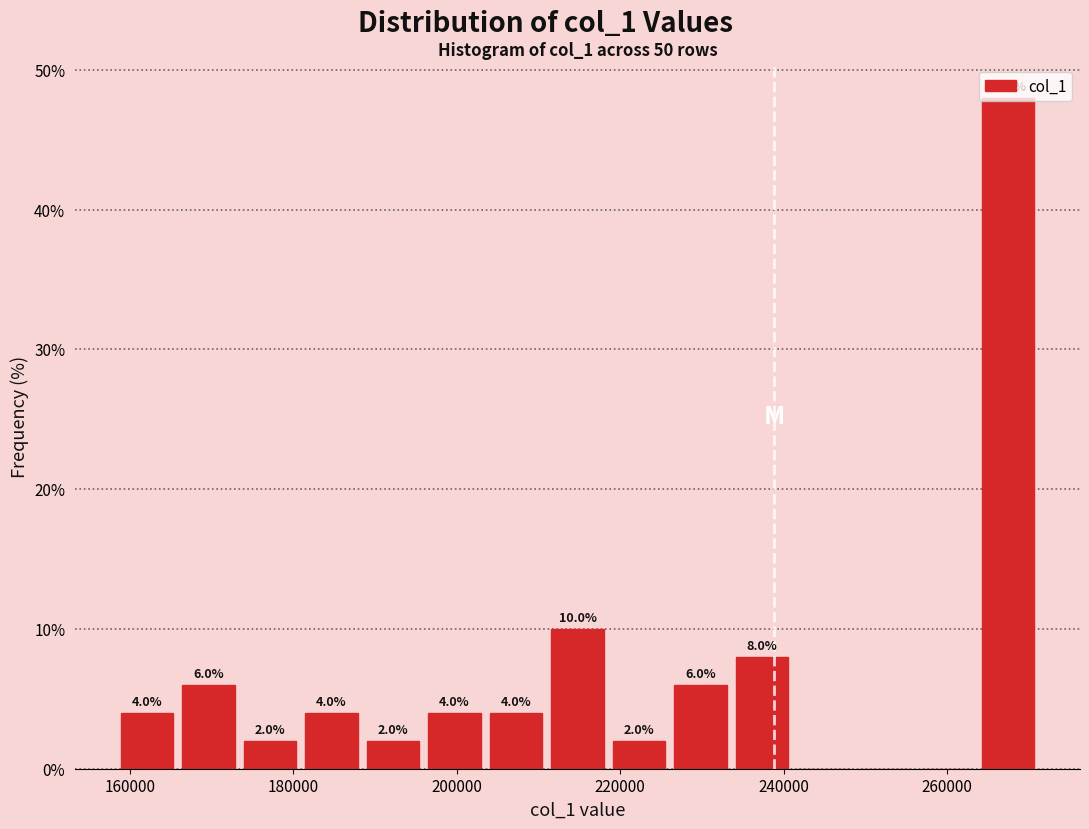

Around what value on the x-axis is the tallest bar? Give the approximate position of its centre, as read against the axis.

268000